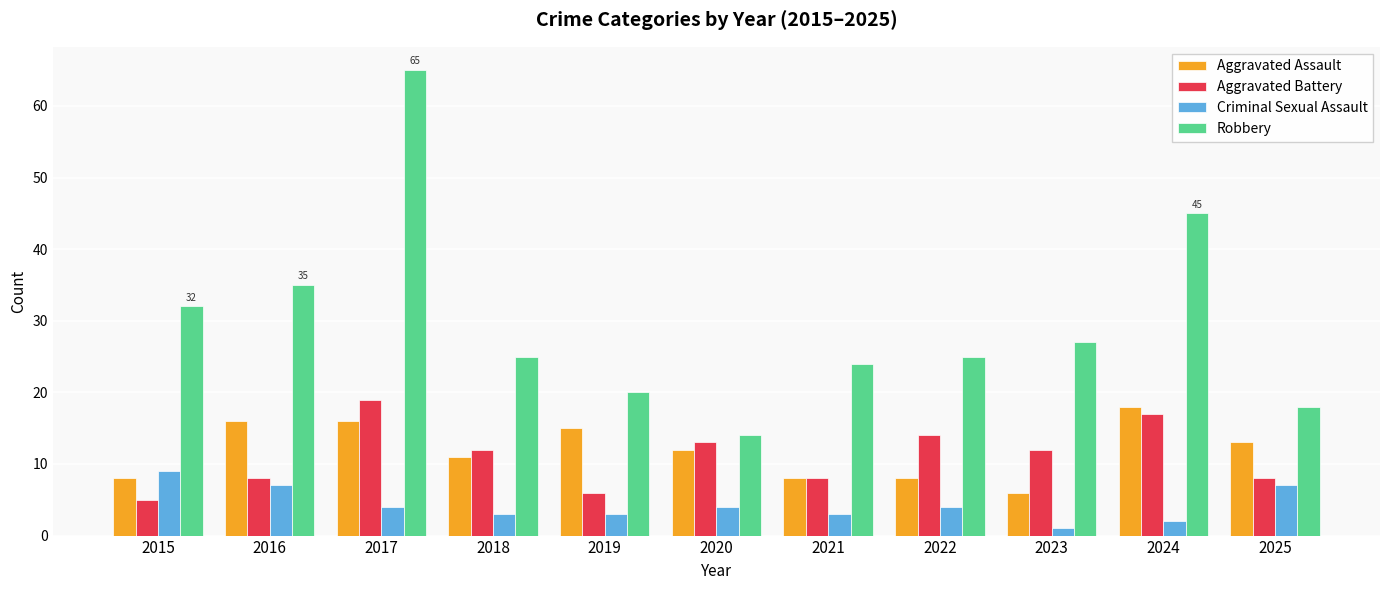

What is the approximate value of Robbery at 2024?

45